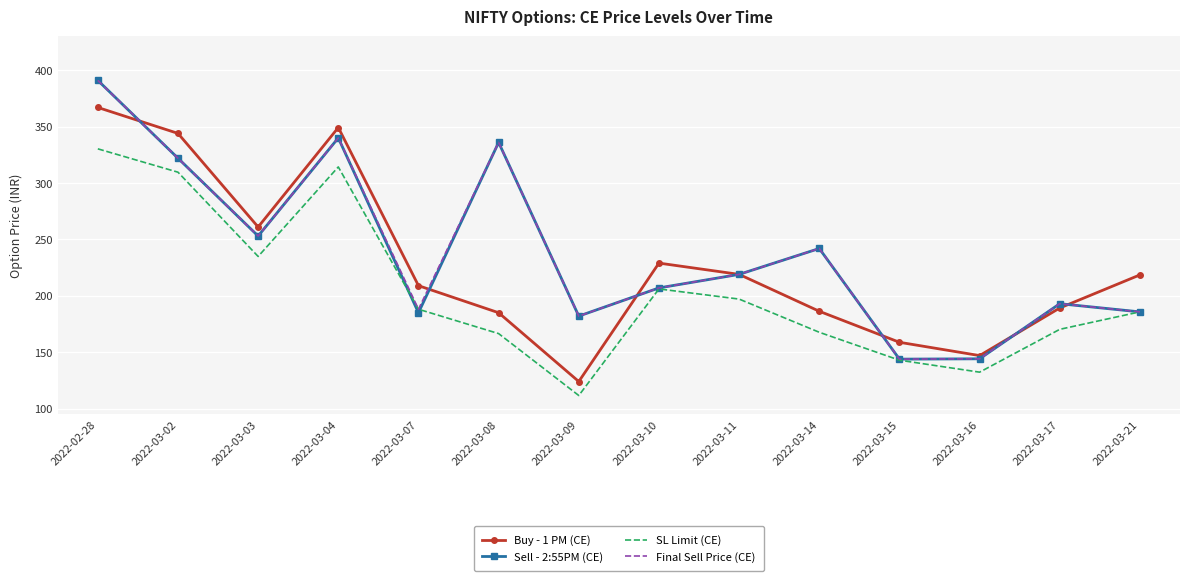

True or false: Buy - 1 PM (CE) and SL Limit (CE) intersect in this chart.

False